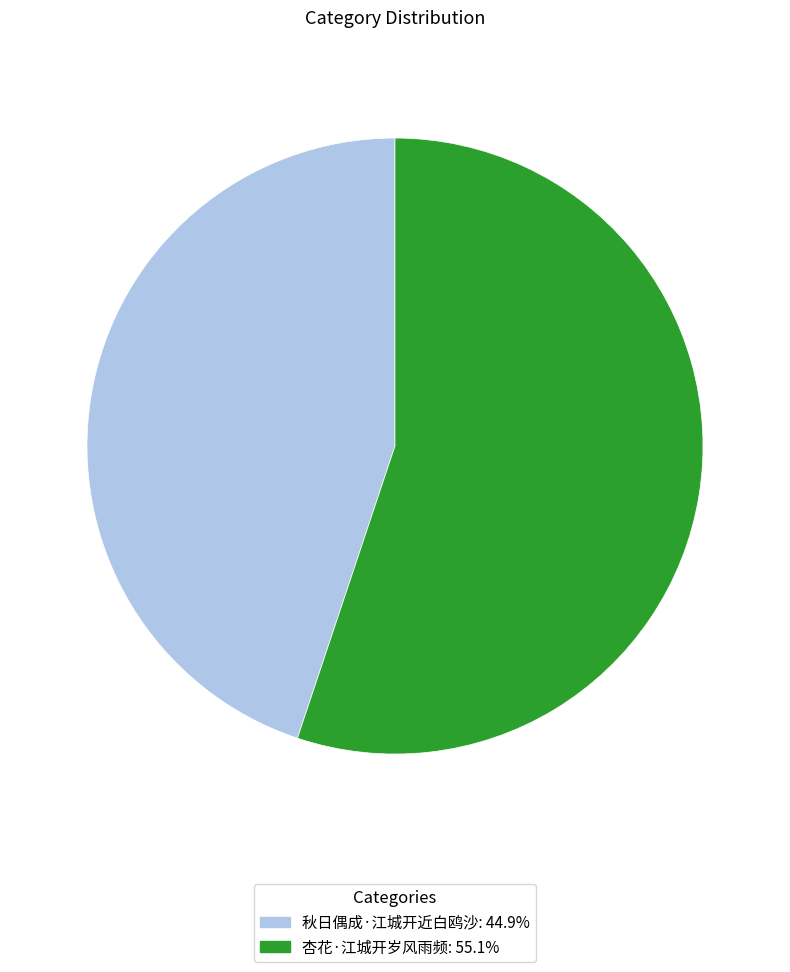

Count the number of slices in the pie.

2